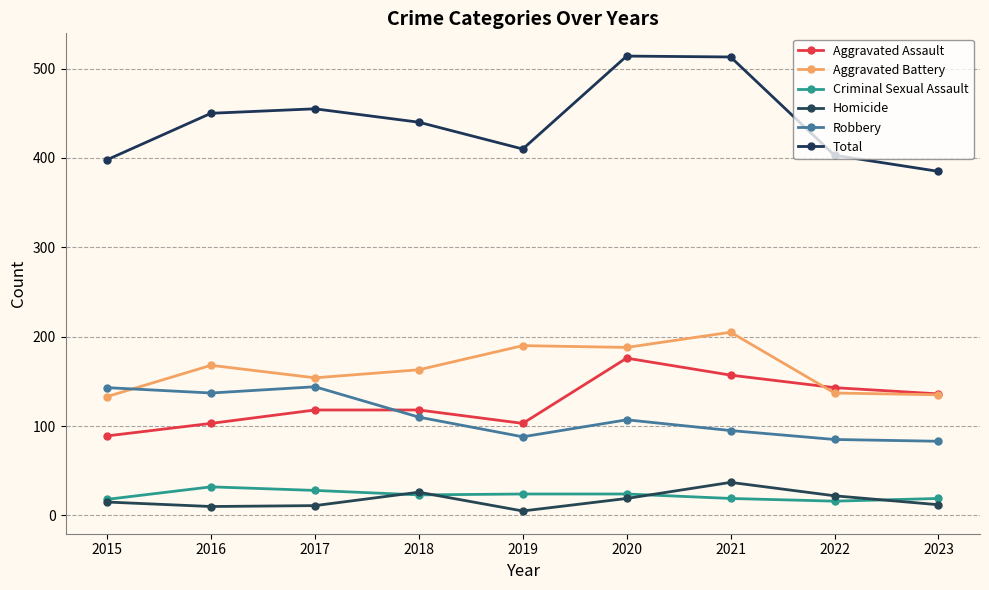

The value of Aggravated Battery at 2022 is 137. True or false?

True